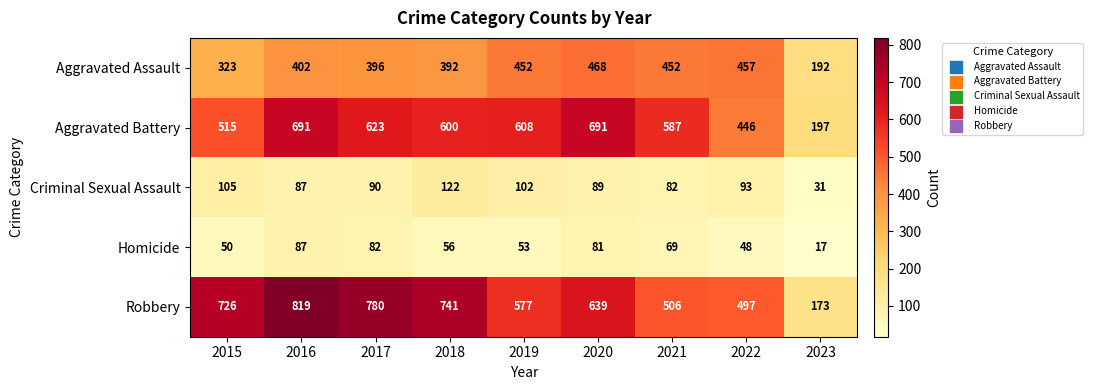

The Robbery series shows 406 at 2015. True or false?

False